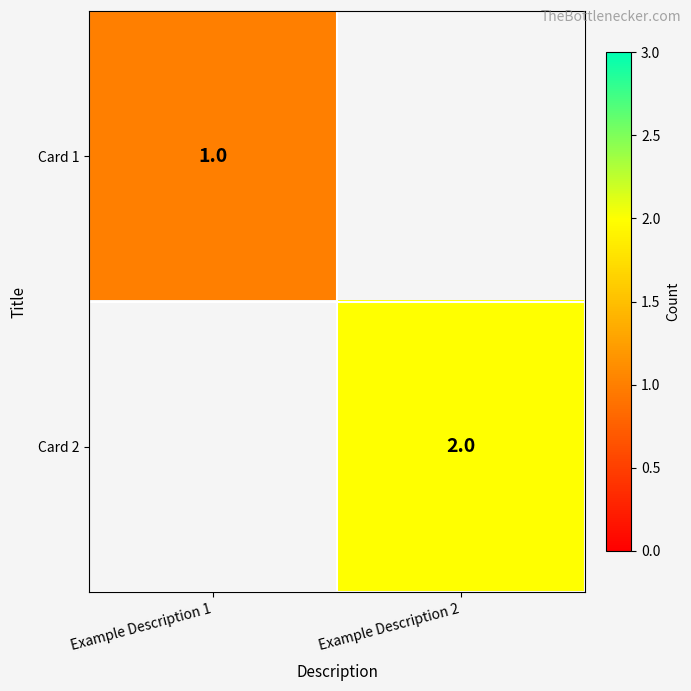

True or false: Card 1 has a value of 2 at Example Description 1.

False